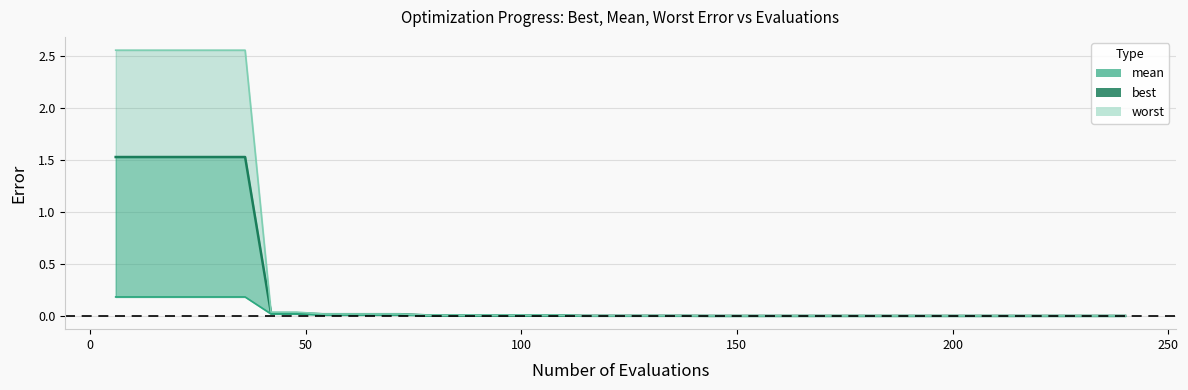

What are all the series names shown in the legend?

mean, best, worst